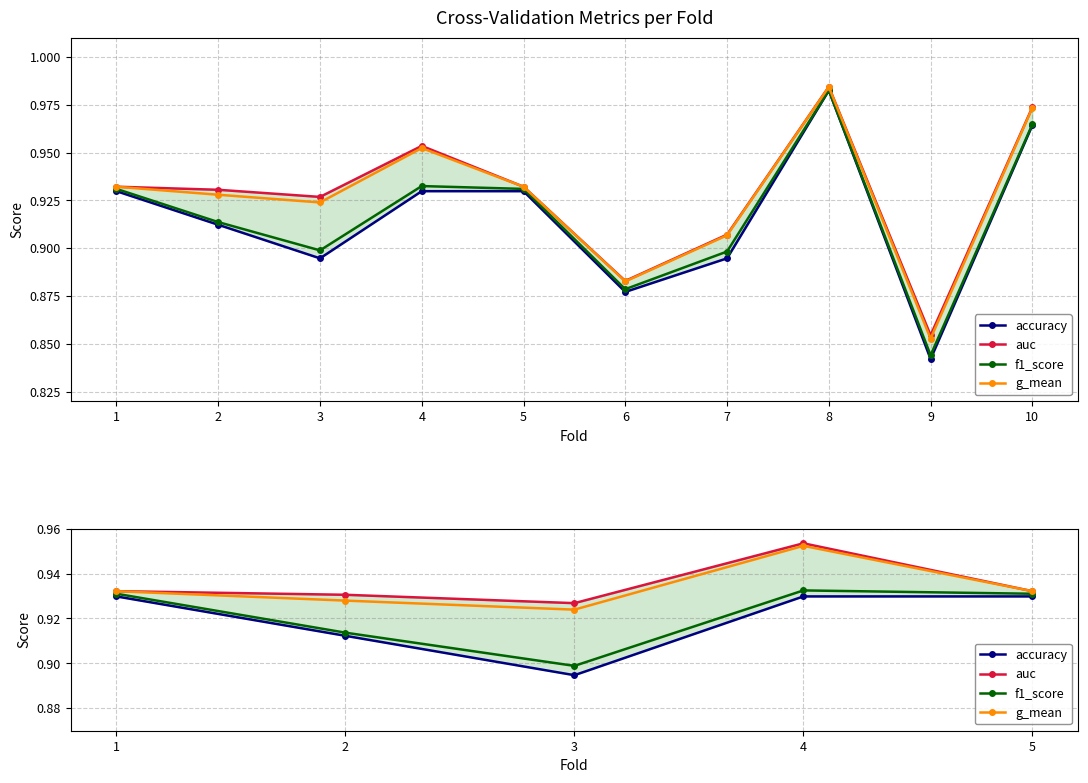

Reading right to left, what are all the values shown in this chart?

accuracy: 0.9	0.9	0.9	0.9	0.9
auc: 0.9	1.0	0.9	0.9	0.9
f1_score: 0.9	0.9	0.9	0.9	0.9
g_mean: 0.9	1.0	0.9	0.9	0.9